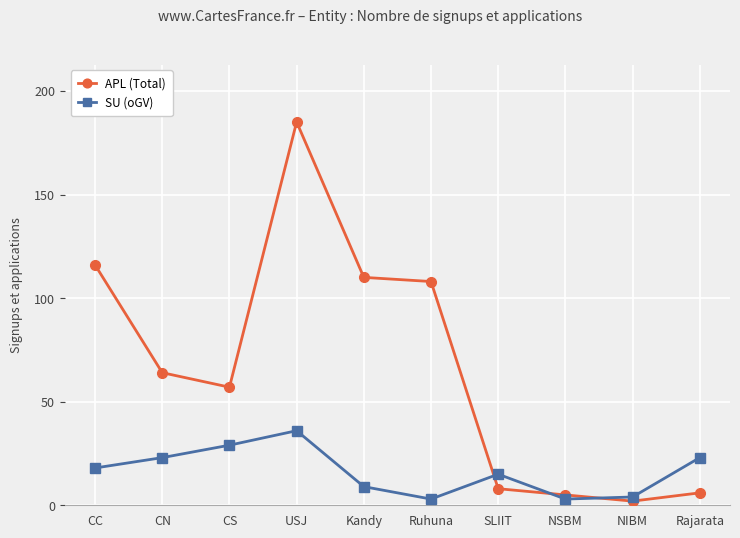

After their last crossing, which series has the higher values: SU (oGV) or APL (Total)?

SU (oGV)